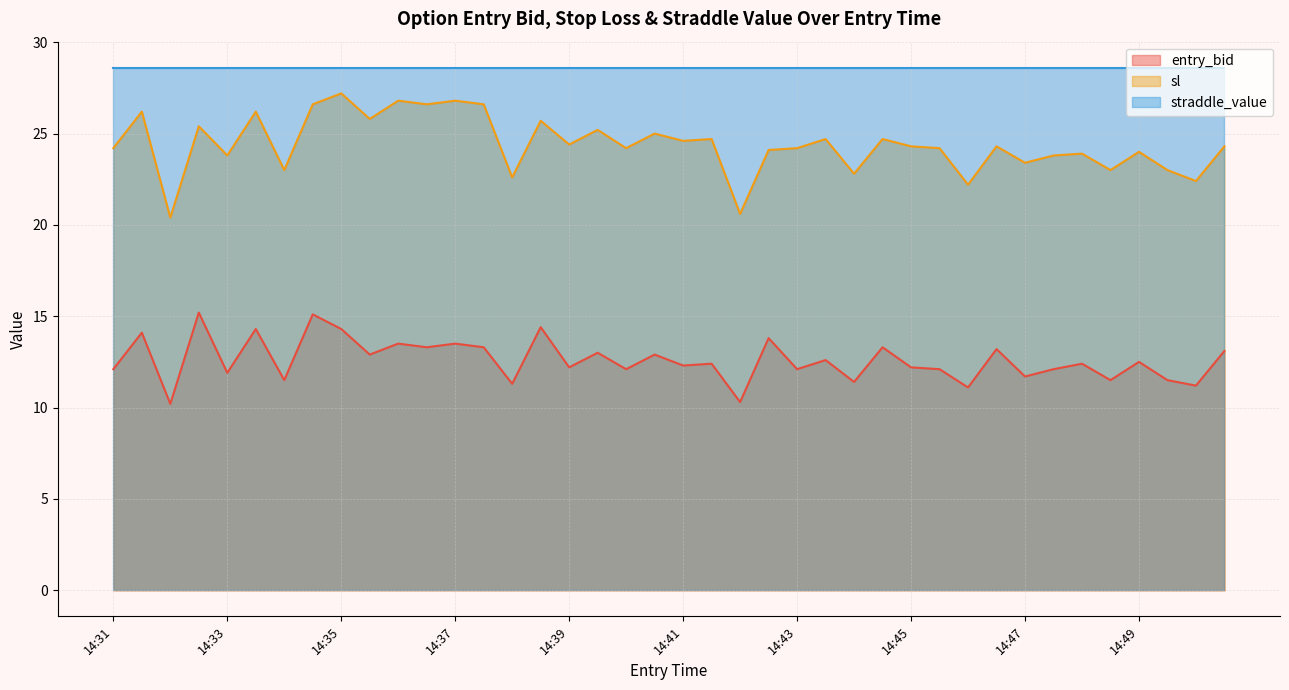

How many data points in sl are less than 24?

13